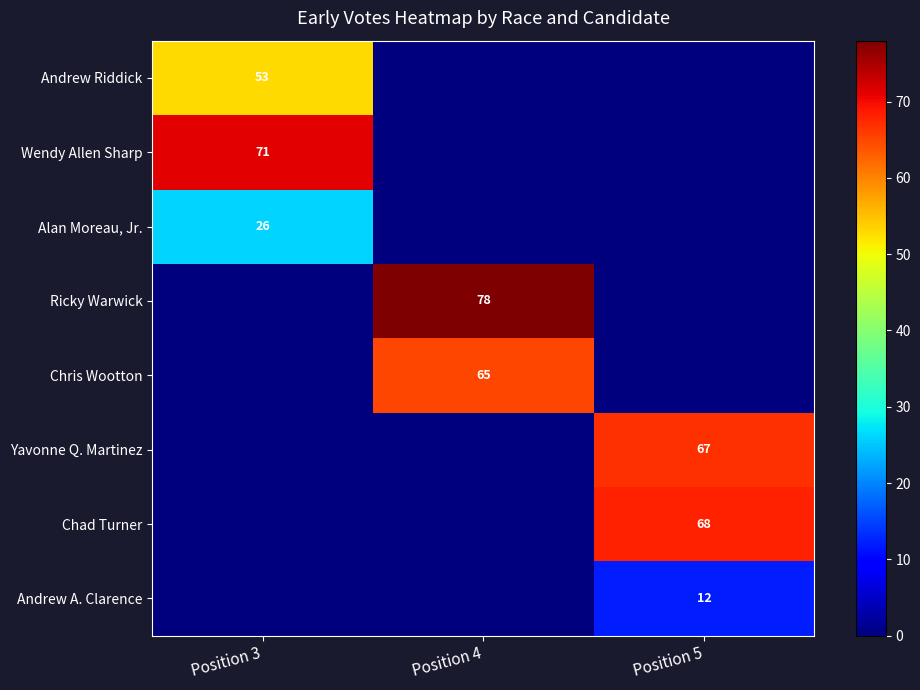

What is the greatest value displayed?

78